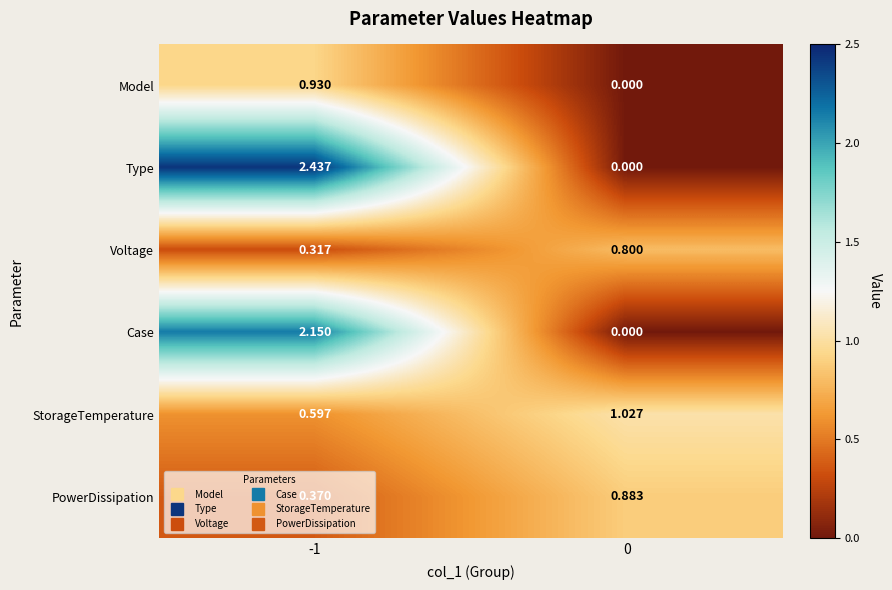

List the series in order of their peak value, highest first.

Type, Case, StorageTemperature, Model, PowerDissipation, Voltage